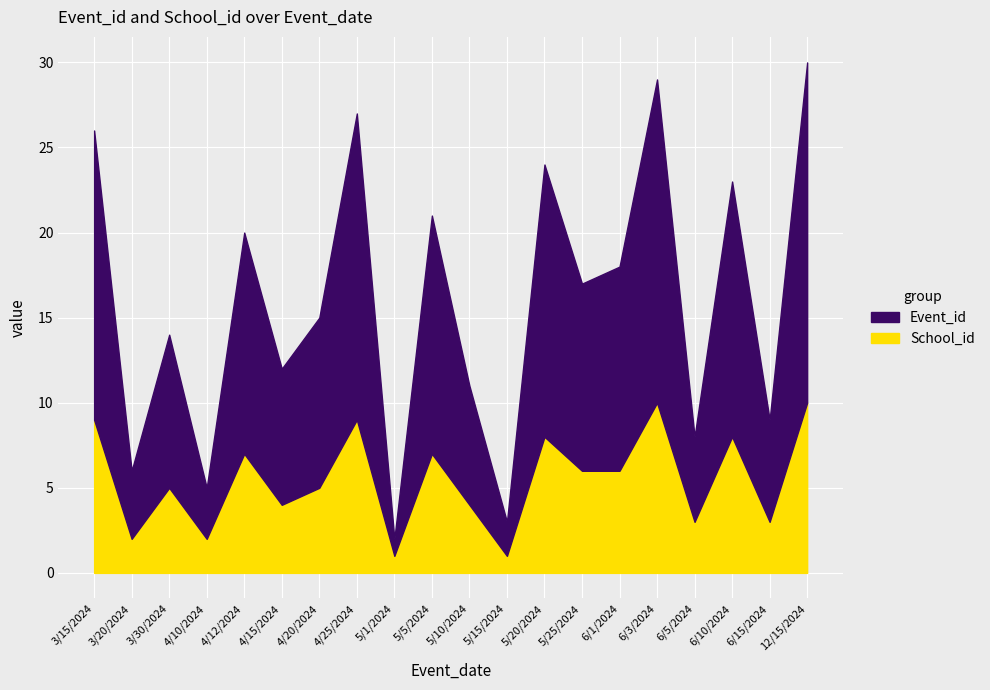

List the series in order of their peak value, lowest first.

School_id, Event_id